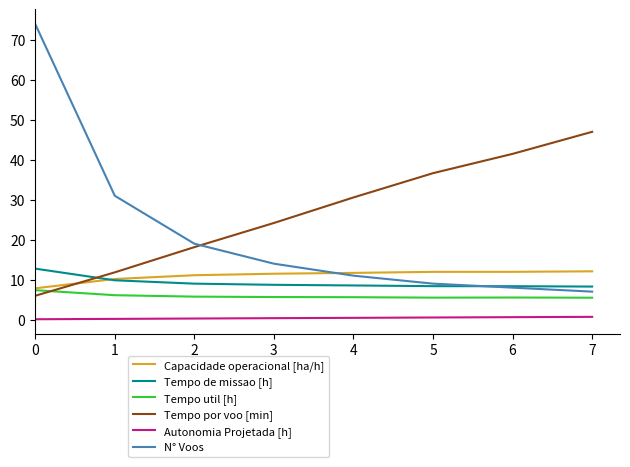

What is the greatest value displayed?

74.0